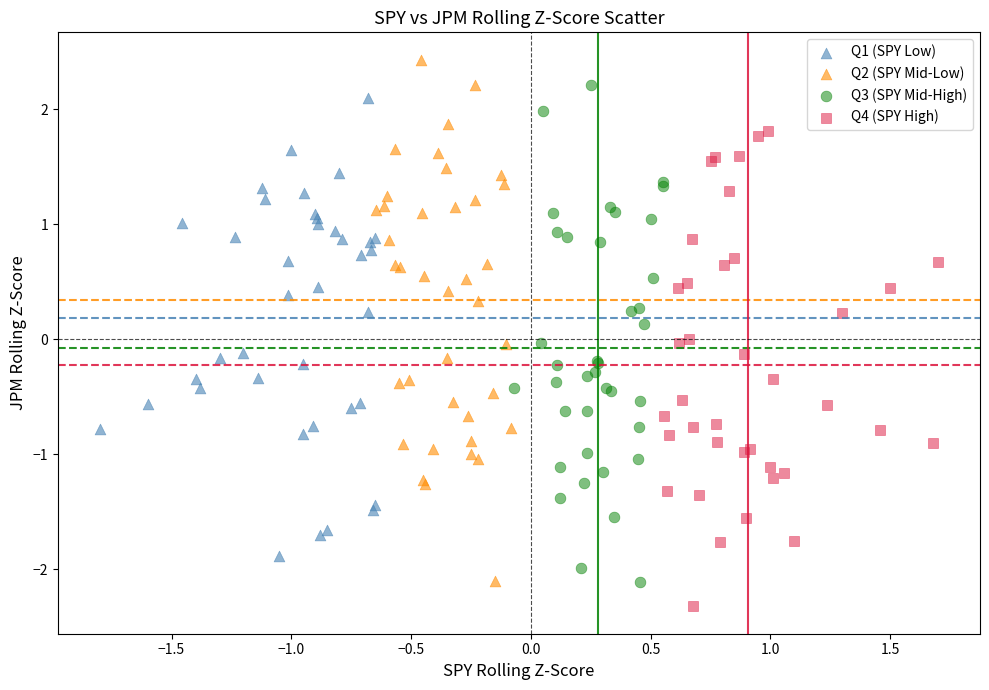

Which series contains the lowest Y value?

Q4 (SPY High)